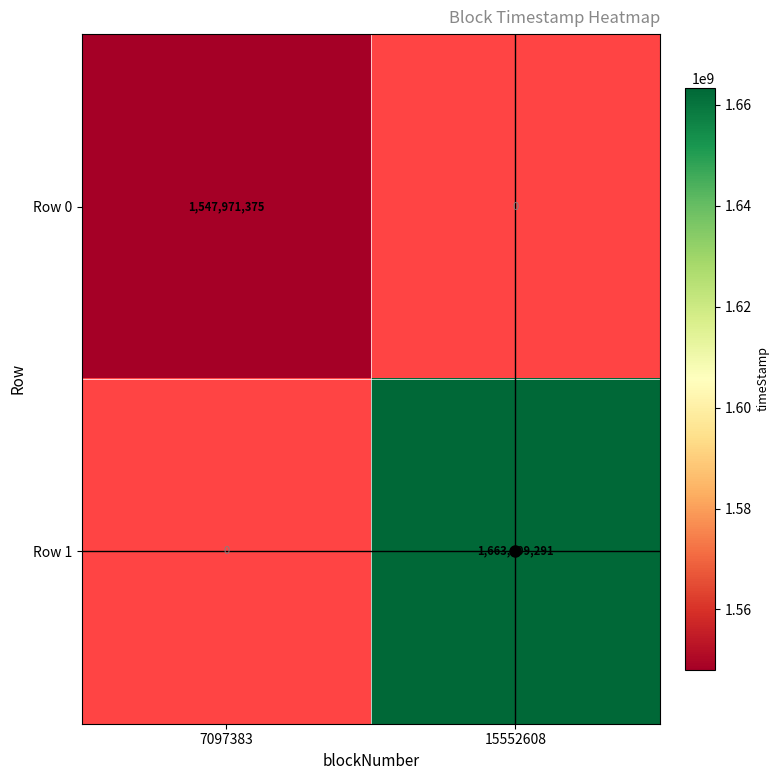

True or false: Row 1 has a value of 2739657429 at 15552608.

False